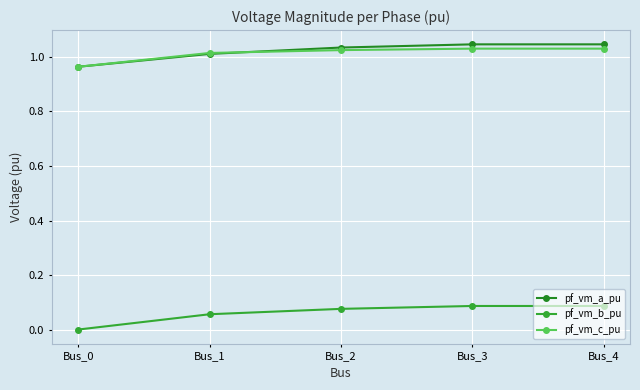

Does the chart display data point markers on the line(s)?

Yes